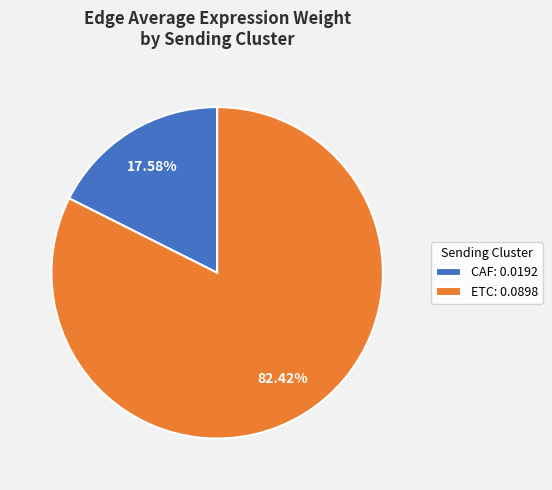

Combined, do CAF and ETC account for over 50%?

Yes